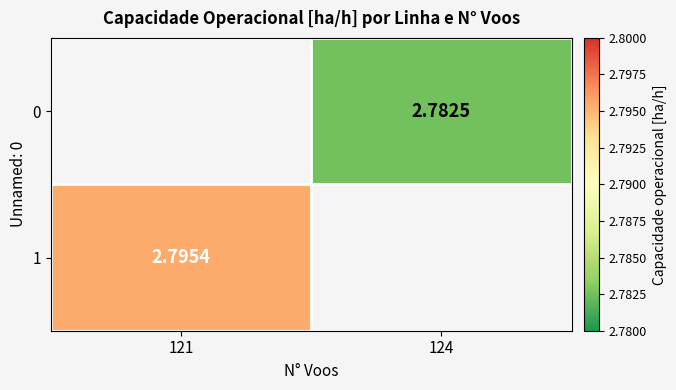

Is the value of 0 at 124 greater than the value of 1 at 121?

No